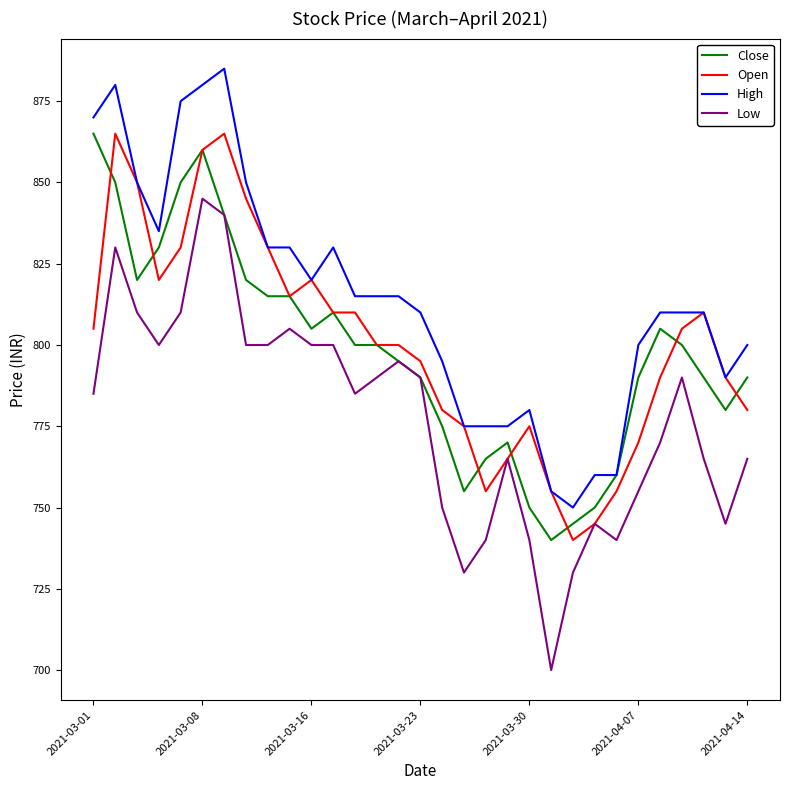

Which series has the widest spread of values?

Low